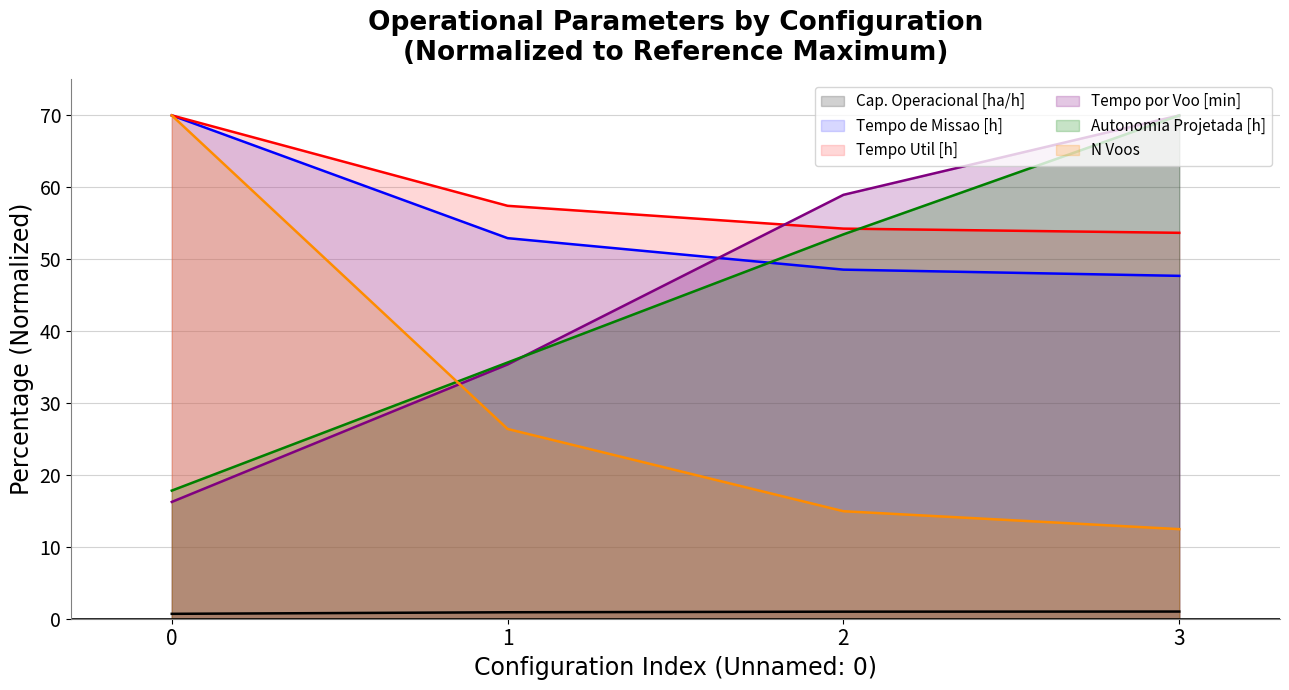

List the series in order of their peak value, highest first.

Tempo de missao [h], Tempo util [h], Tempo por voo [min], Autonomia Projetada [h], N Voos, Capacidade operacional [ha/h]